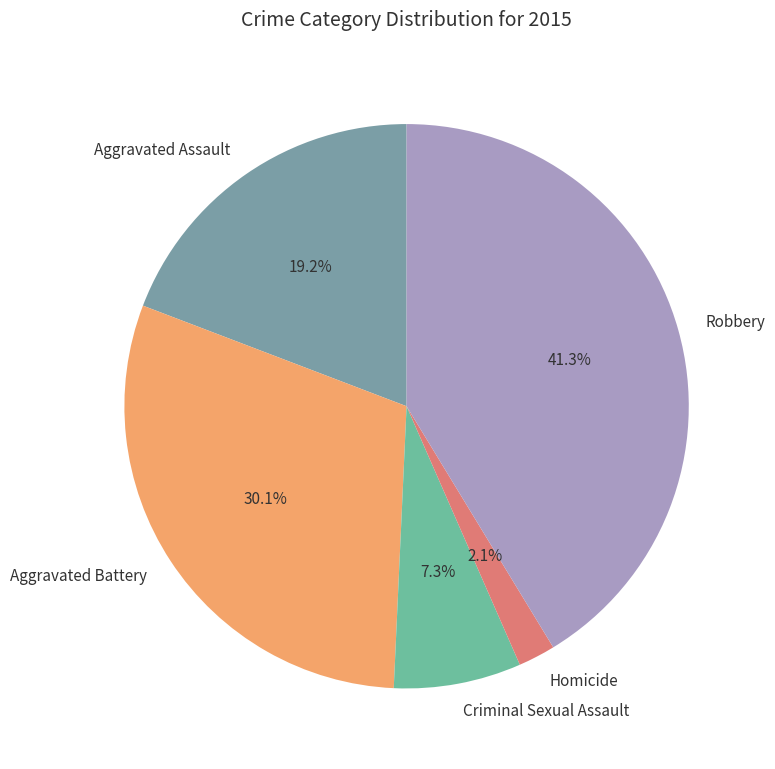

Rank the categories by value from highest to lowest.

Robbery, Aggravated Battery, Aggravated Assault, Criminal Sexual Assault, Homicide